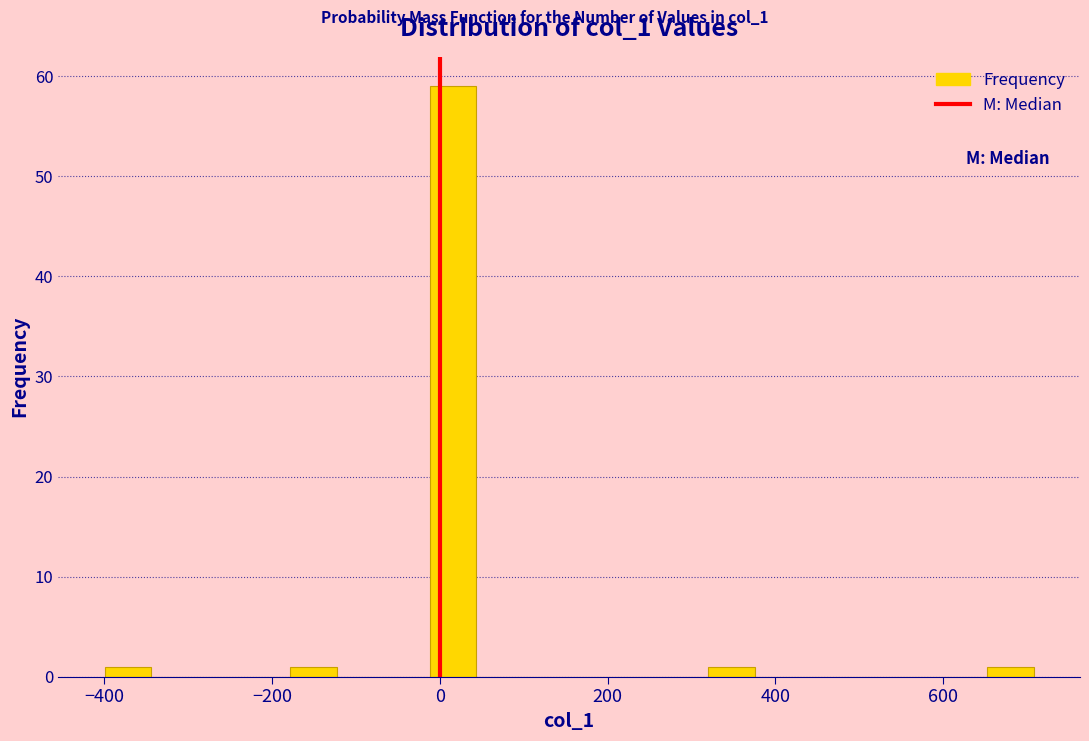

Read against the x-axis, roughly where is the centre of the tallest bar?

20